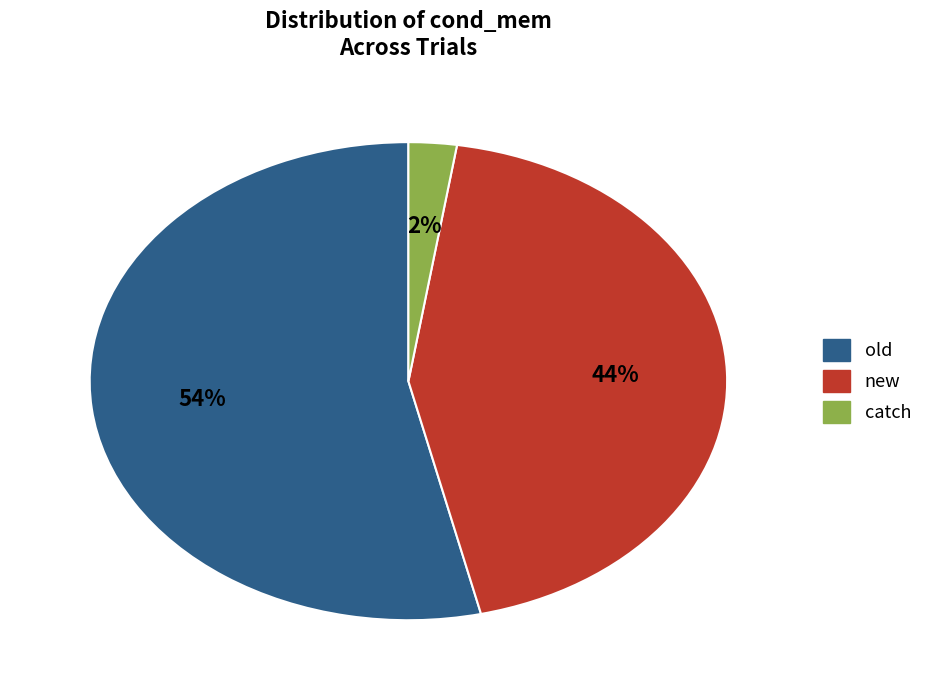

How many slices are in this pie chart?

3